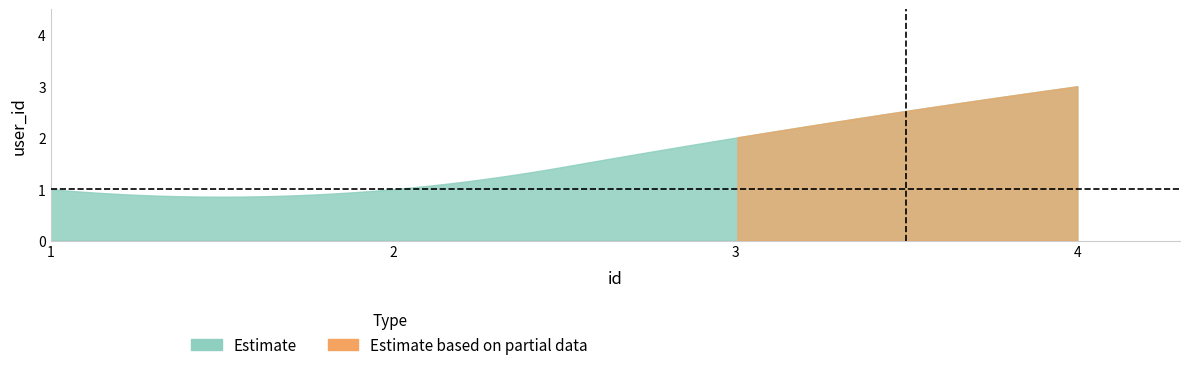

How many values are between 1 and 3?

4